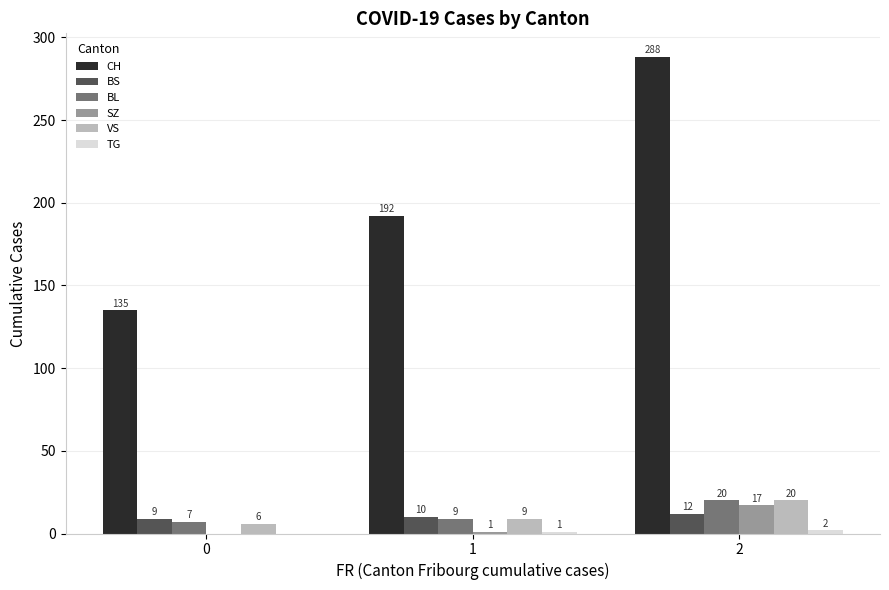

What value does the BS series have at 1?

10